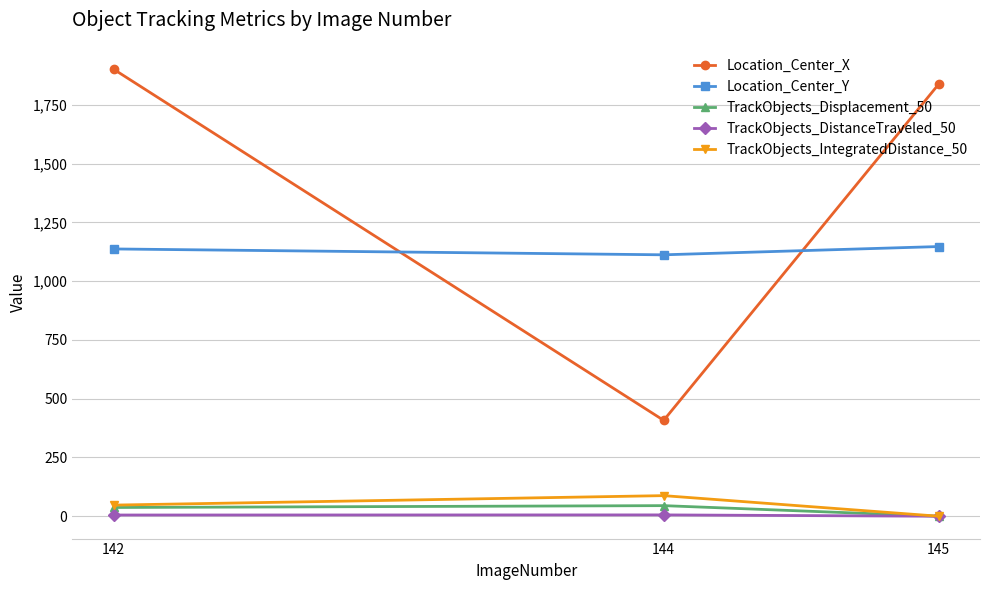

At which category is the sum across all series the highest?

142